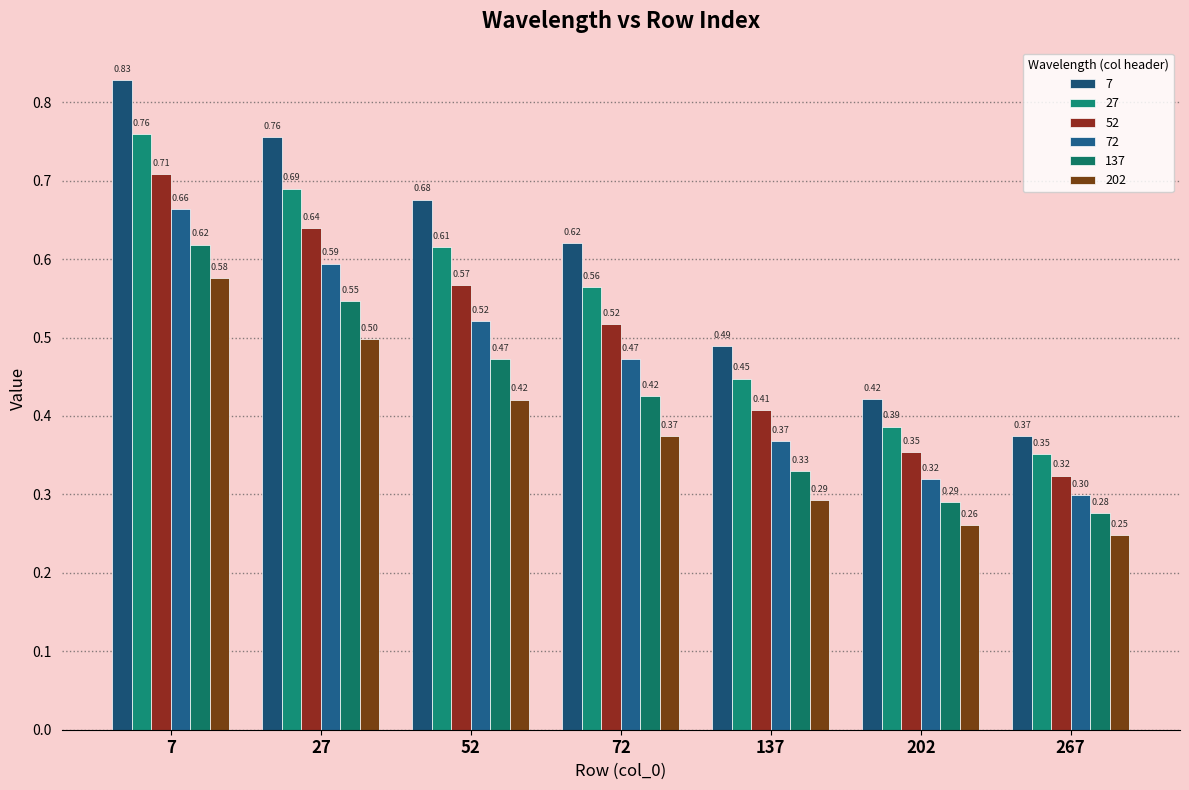

Which series changed the most between 7 and 137?

7